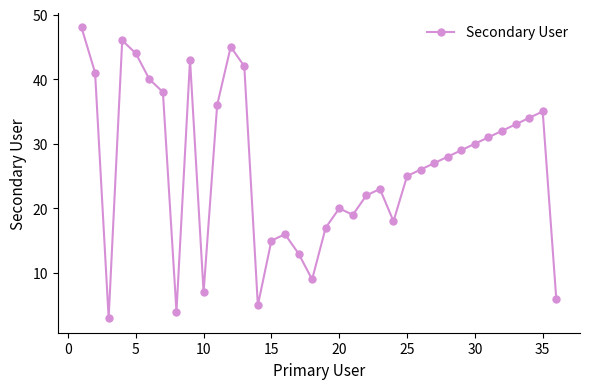

What is the difference between the maximum and minimum values?

45